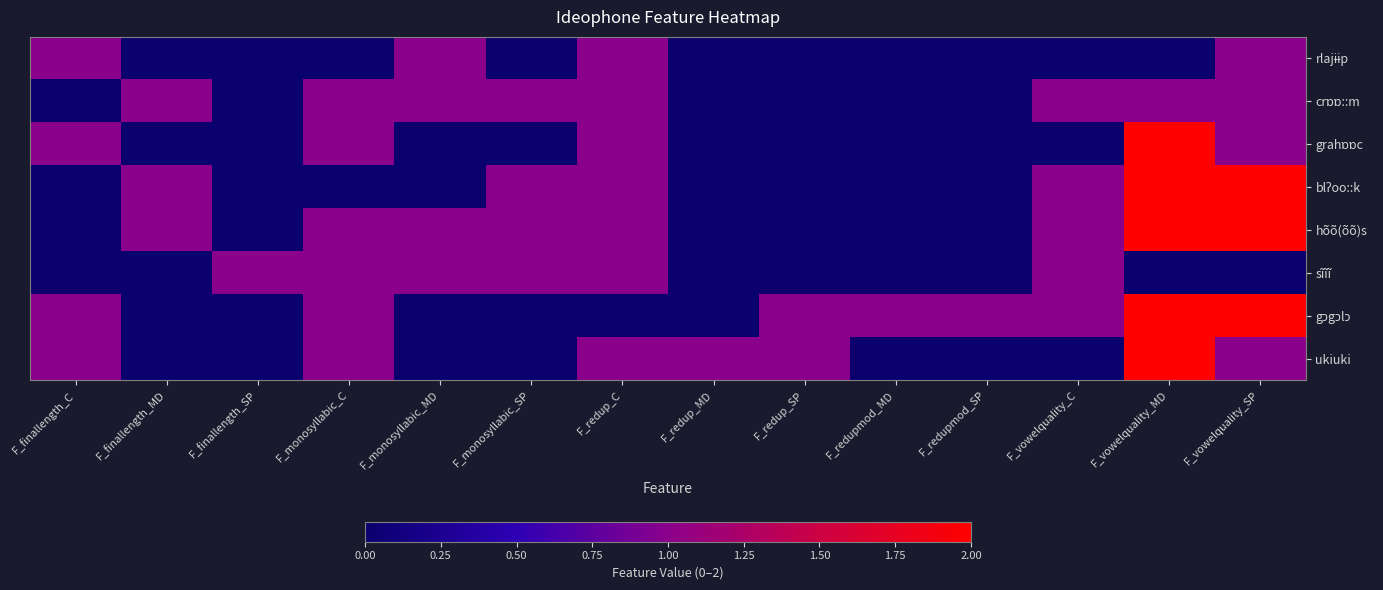

Which category has the lowest value across all series?

F_finallength_MD